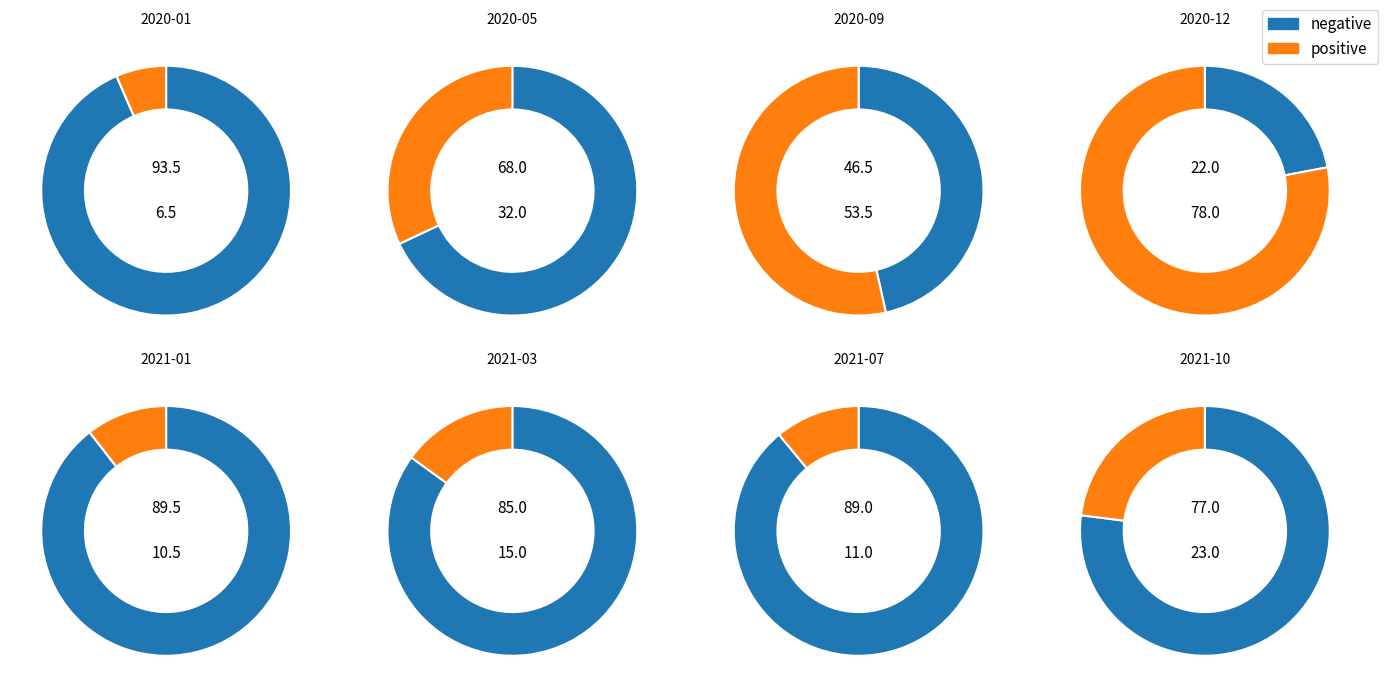

What is the largest slice in the pie chart?

2020-01